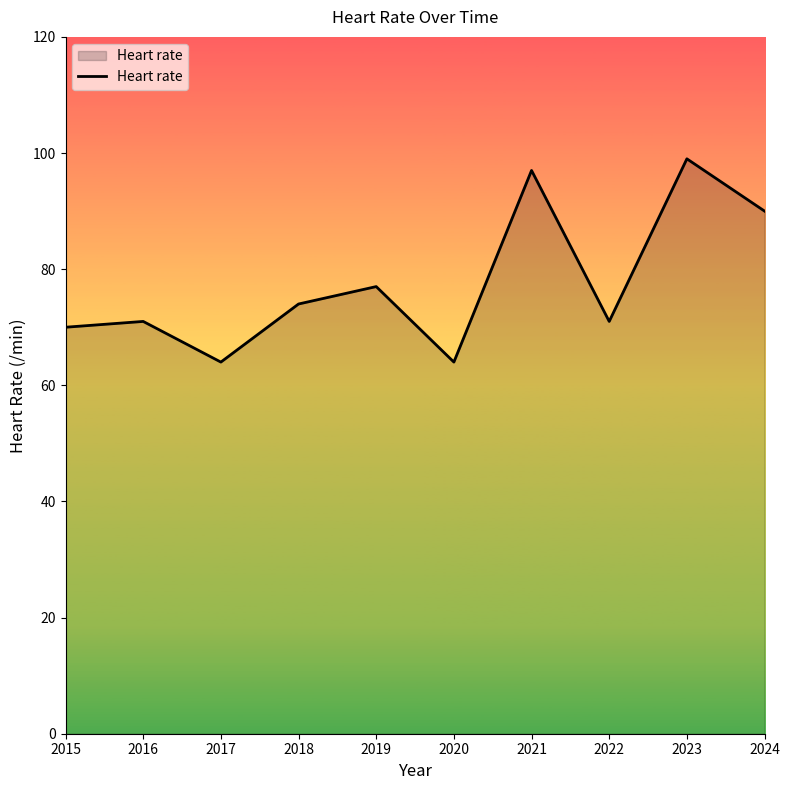

At which label is the value closest to 81?

2019